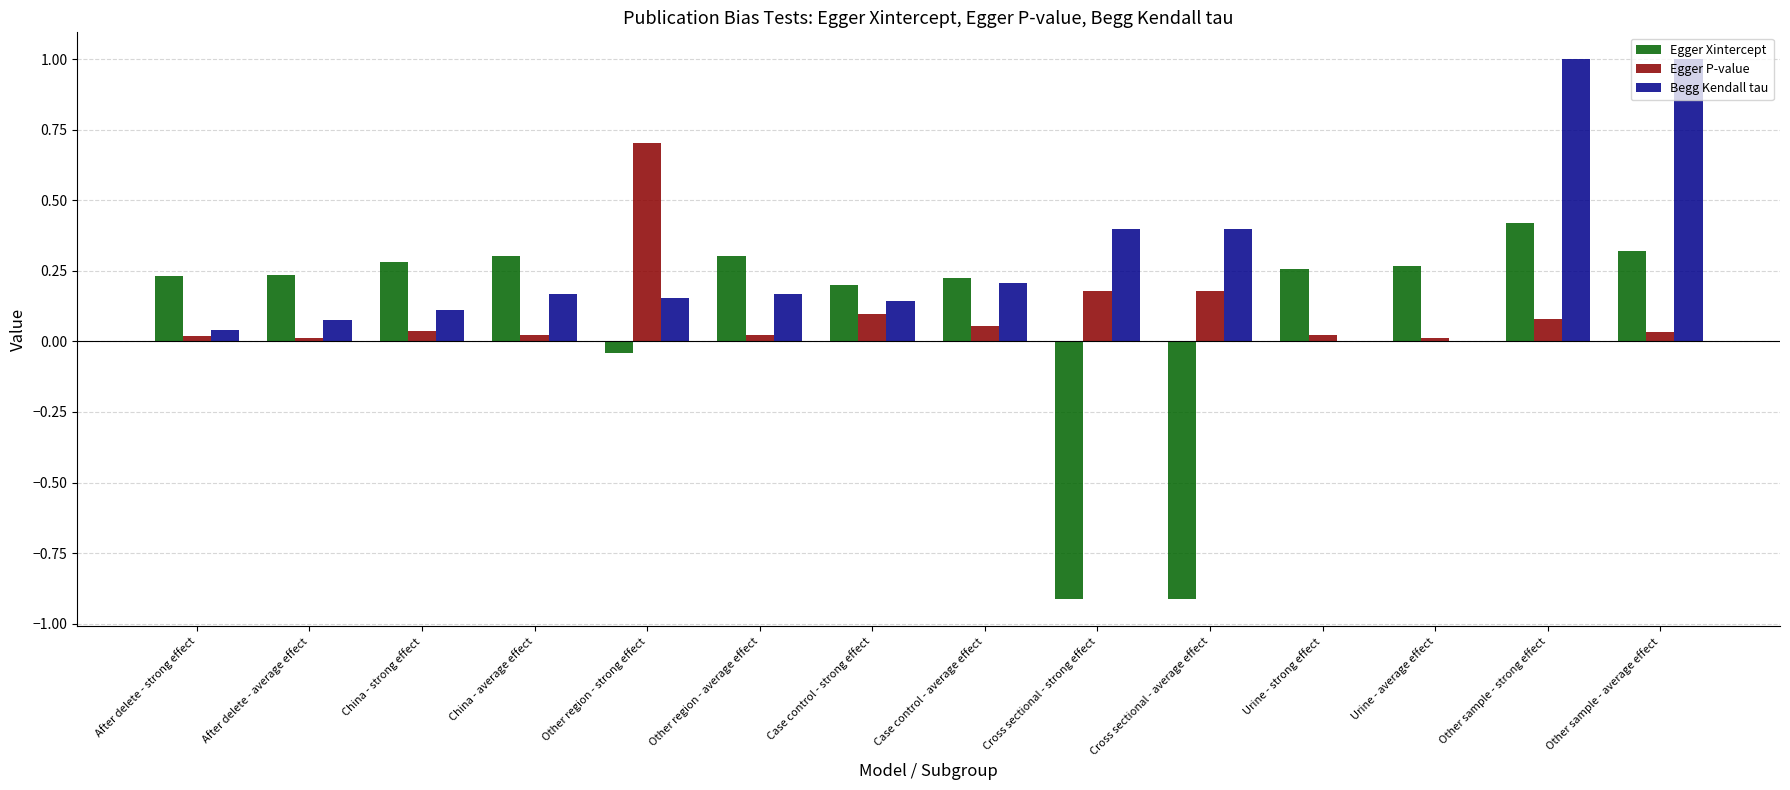

The value of Egger Xintercept at After delete - strong effect is 0.2. True or false?

True